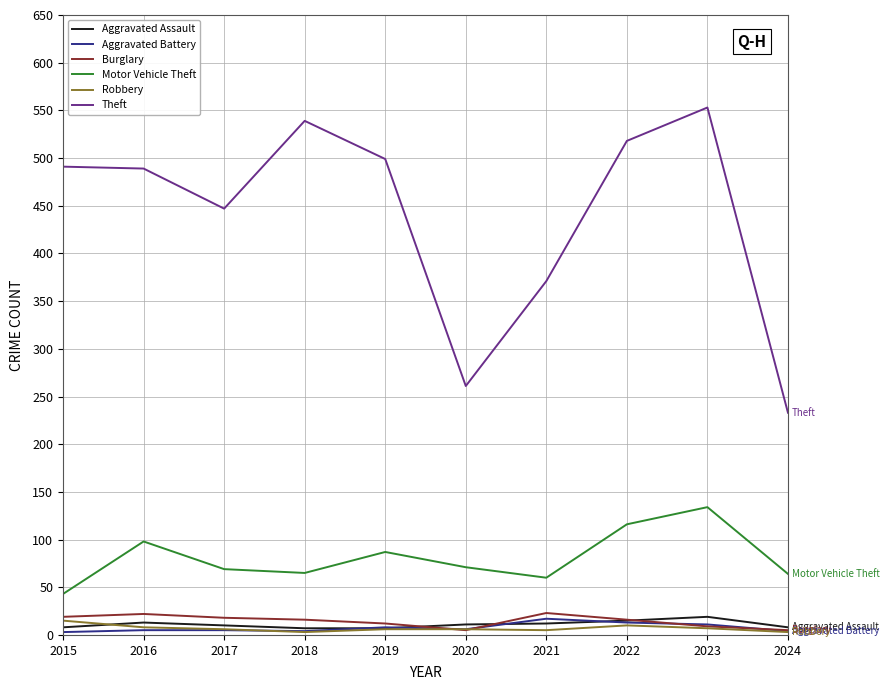

What is the difference between the second highest and minimum values in the Aggravated Assault series?

8